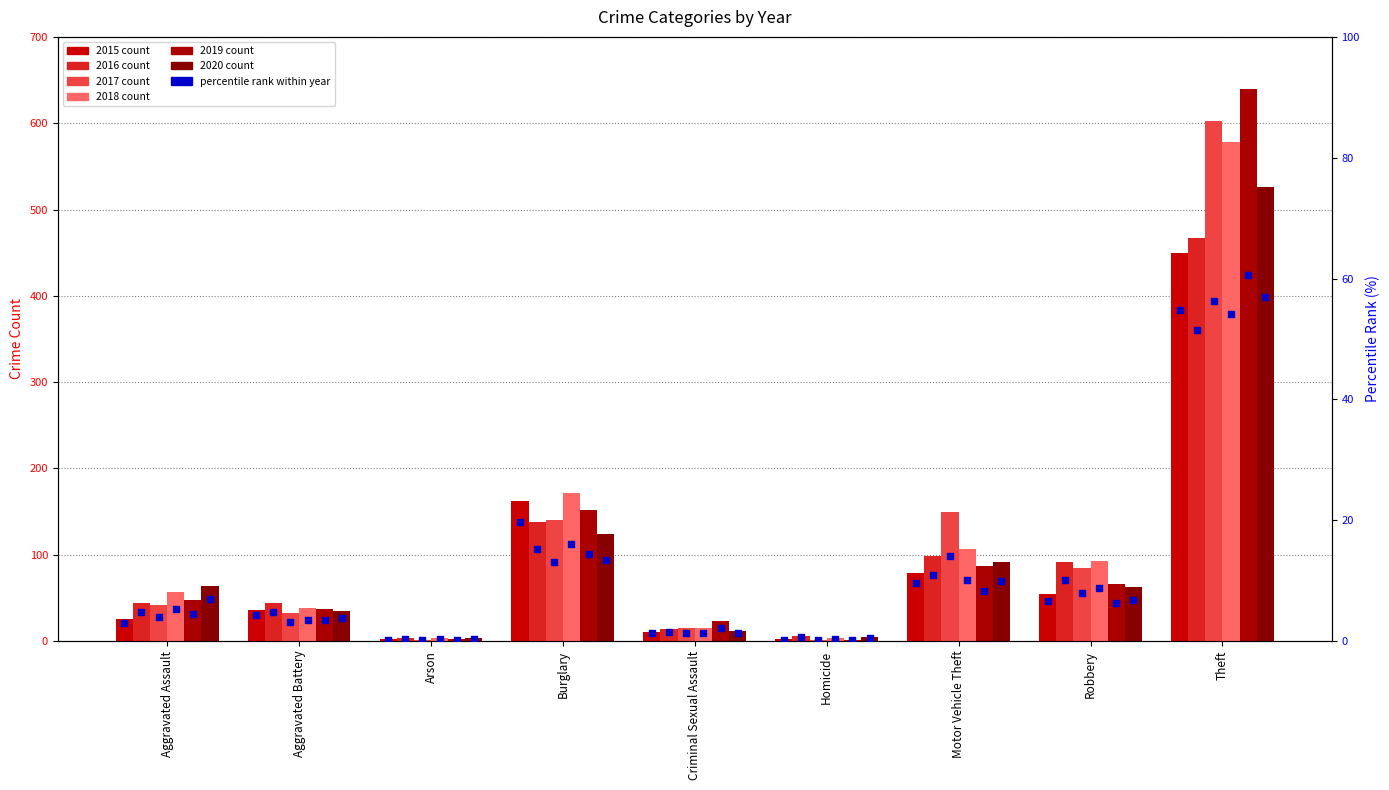

At how many categories does at least one series exceed 5?

8